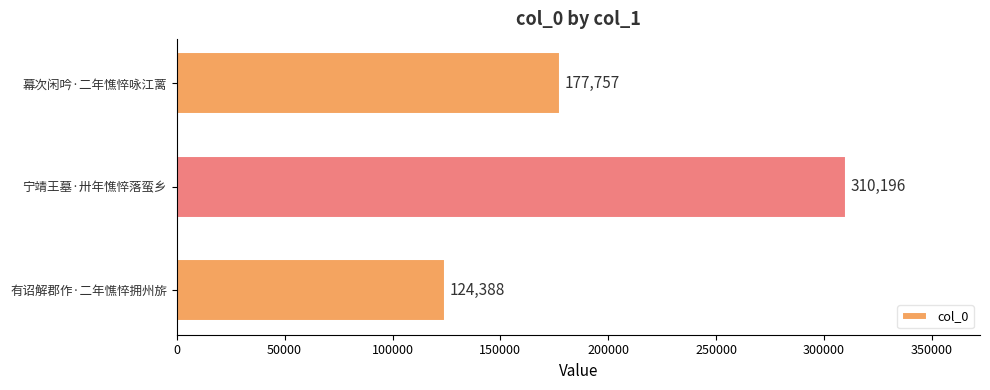

True or false: the data shows 56279 at 幕次闲吟·二年憔悴咏江蓠.

False